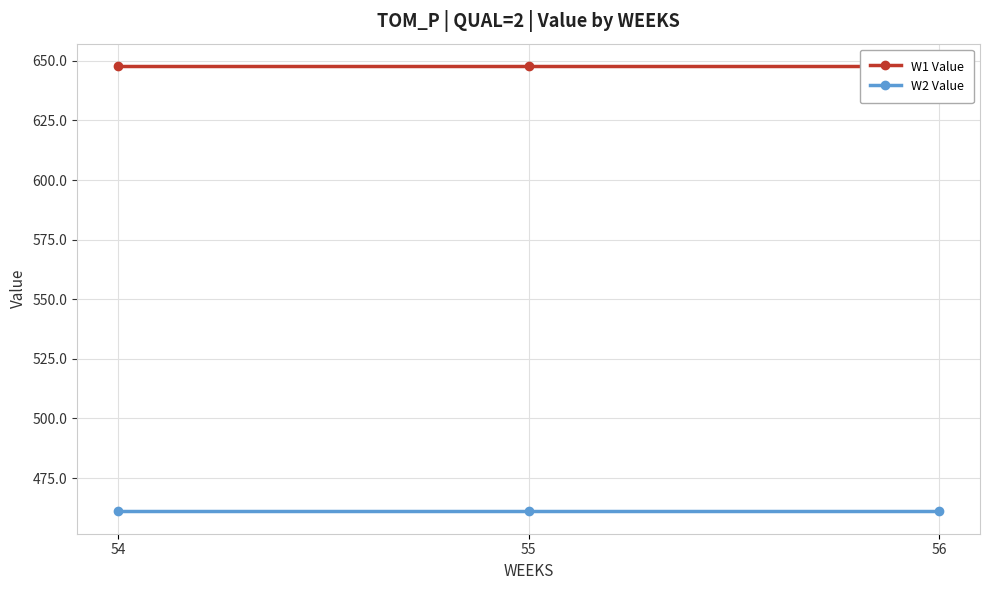

The W1 Value series shows 647.8 at 54. True or false?

True